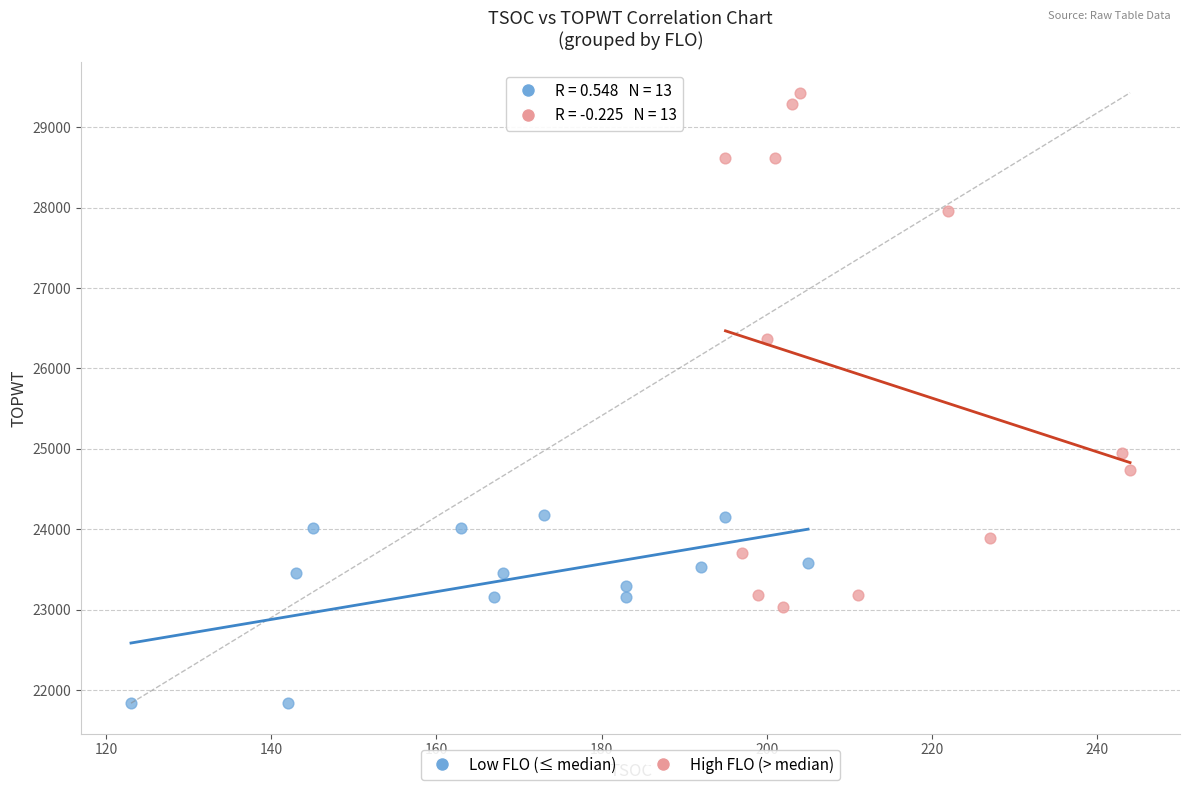

Which series contains the highest Y value?

High FLO (> median)